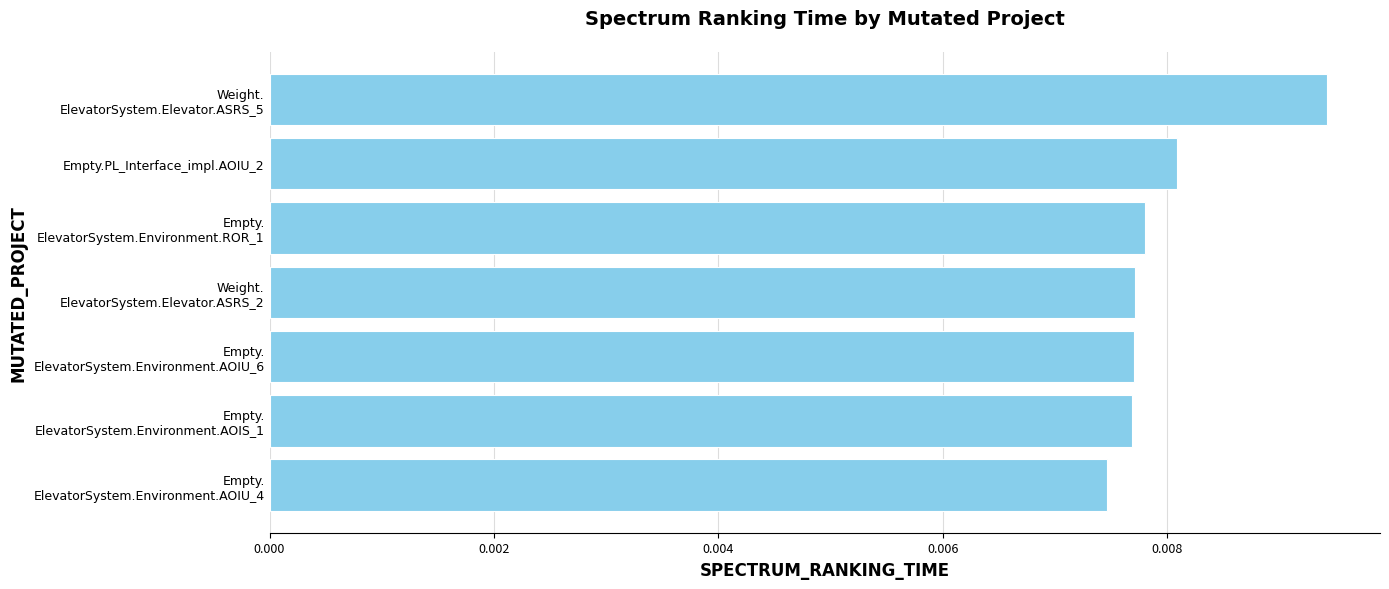

How many values are between 0 and 1?

7